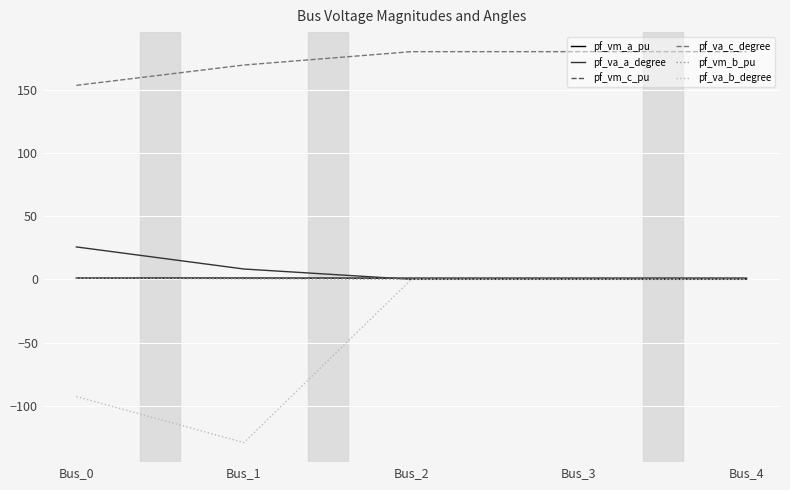

Which label corresponds to the smallest value in the chart?

Bus_1